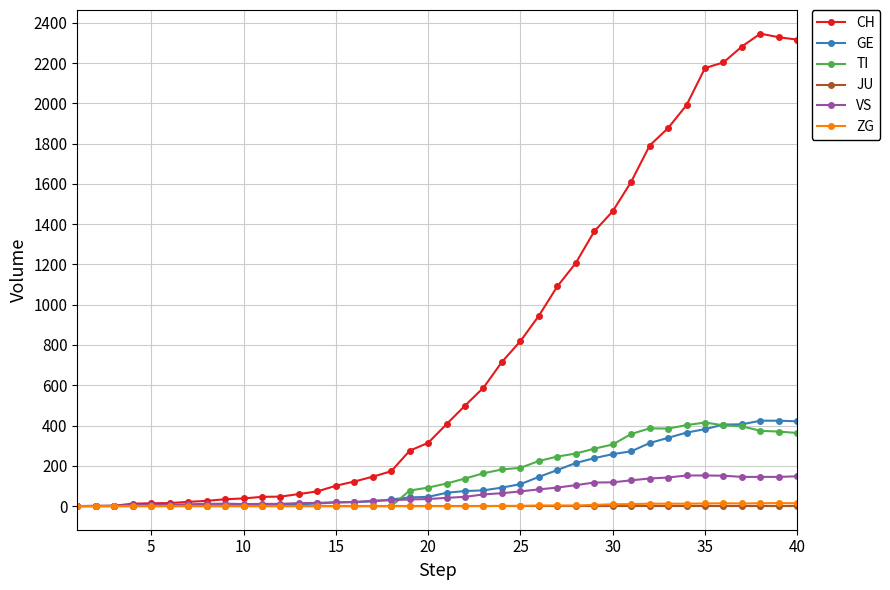

What is the highest value of the CH series?

2346